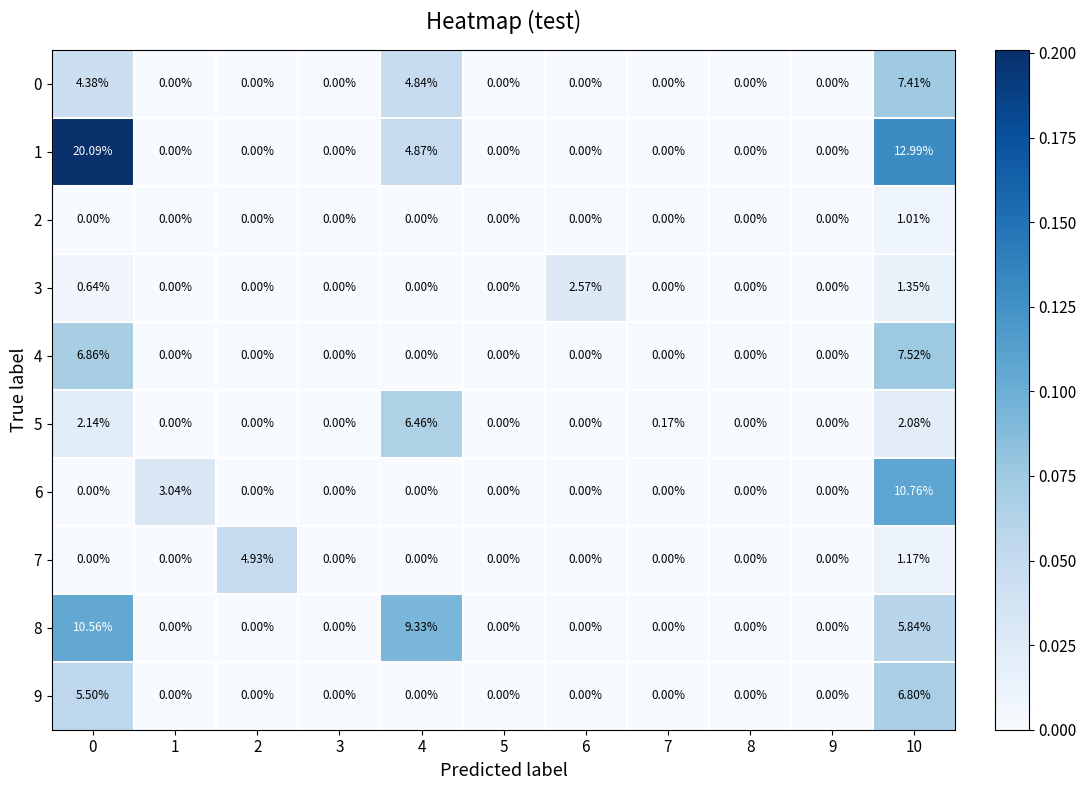

Count the number of categories in the chart.

11